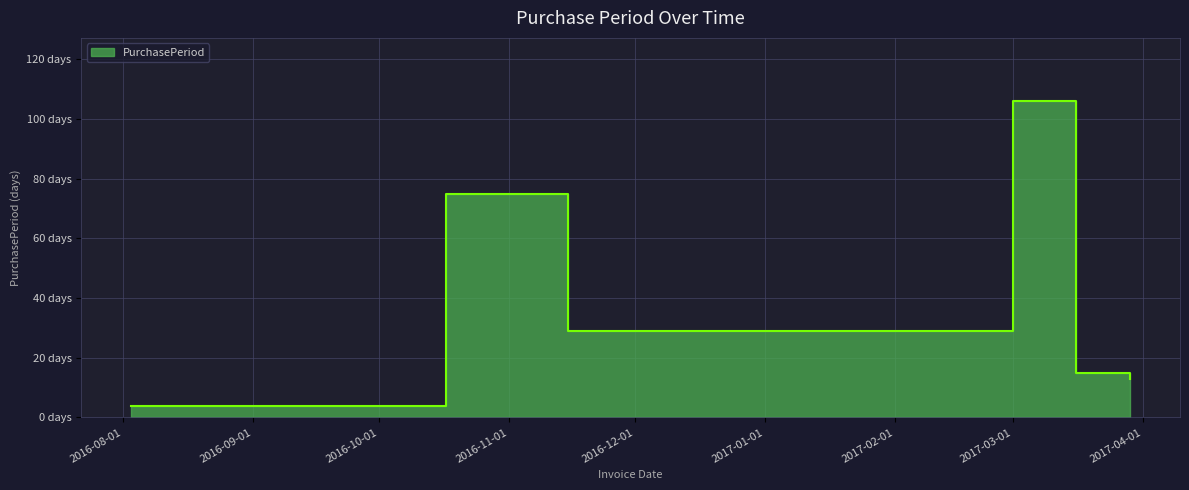

What position from the right is 2017-03-29?

1